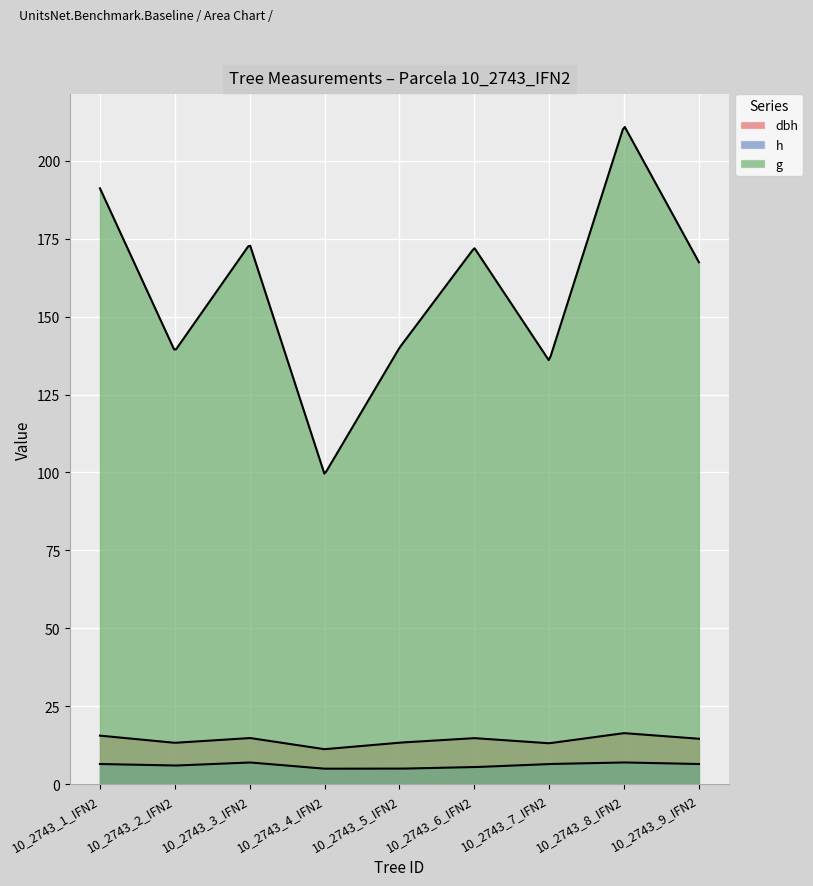

Rank the series at 10_2743_3_IFN2 from highest to lowest value.

g, dbh, h